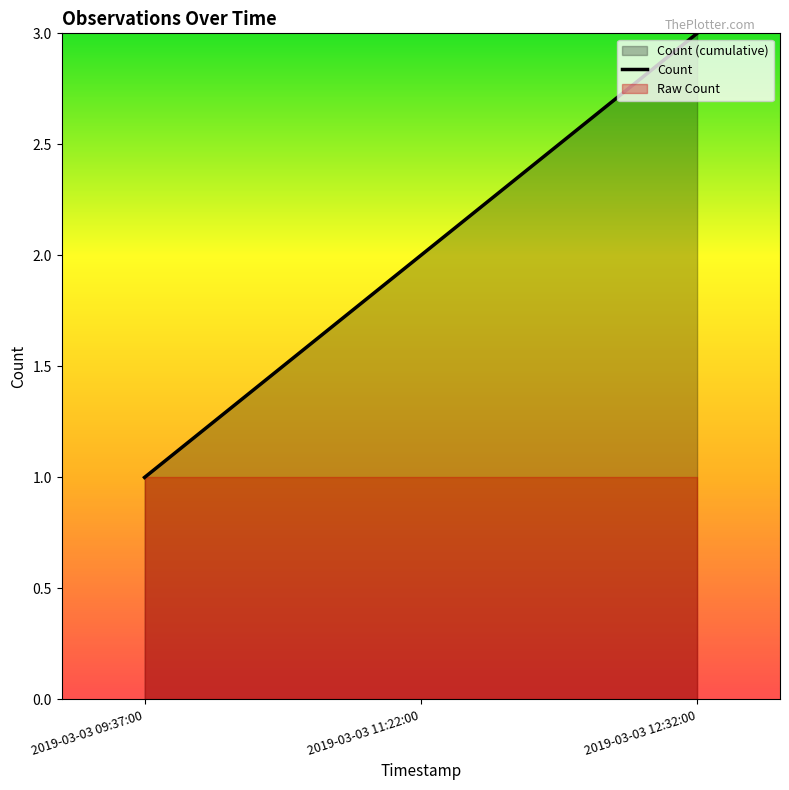

List the labels in order of value, largest first.

2019-03-03 12:32:00, 2019-03-03 11:22:00, 2019-03-03 09:37:00